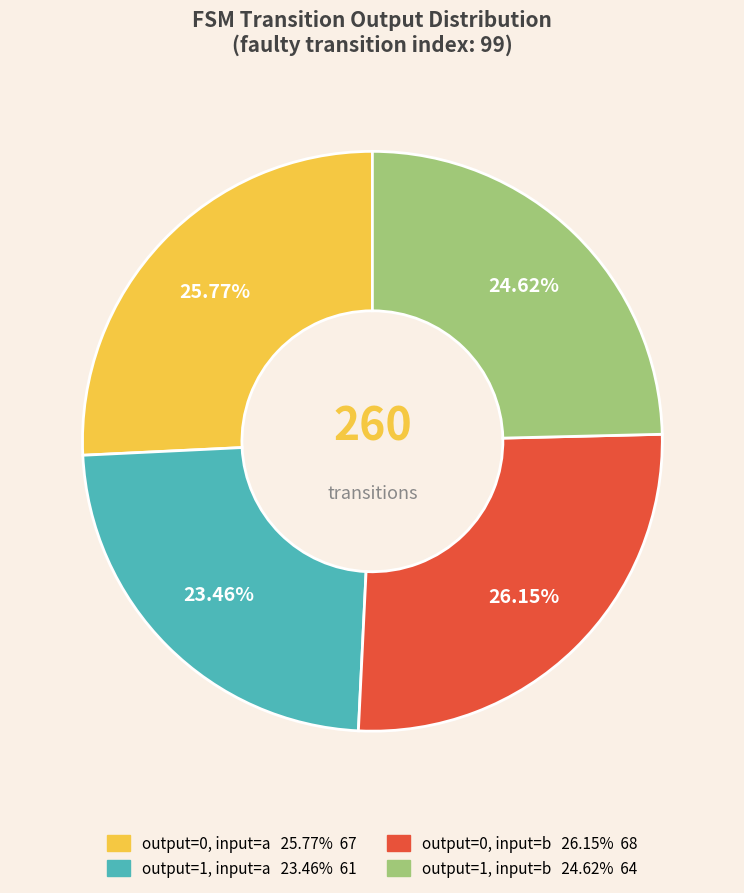

Is there any slice that represents more than half of the pie?

No